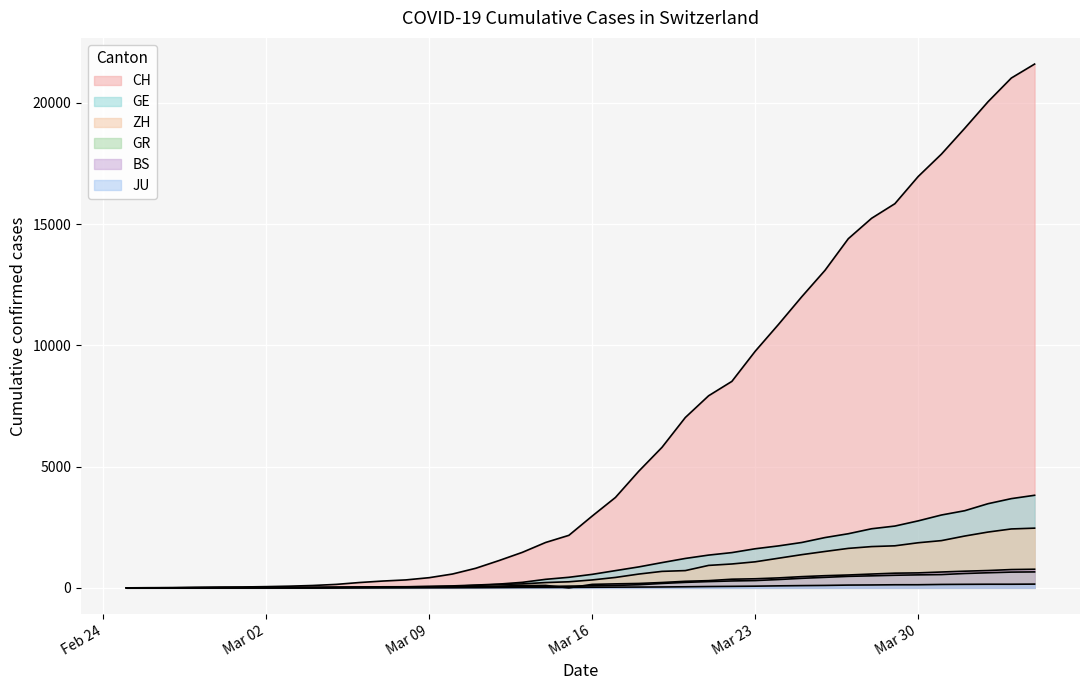

How many lines are shown in the chart?

6